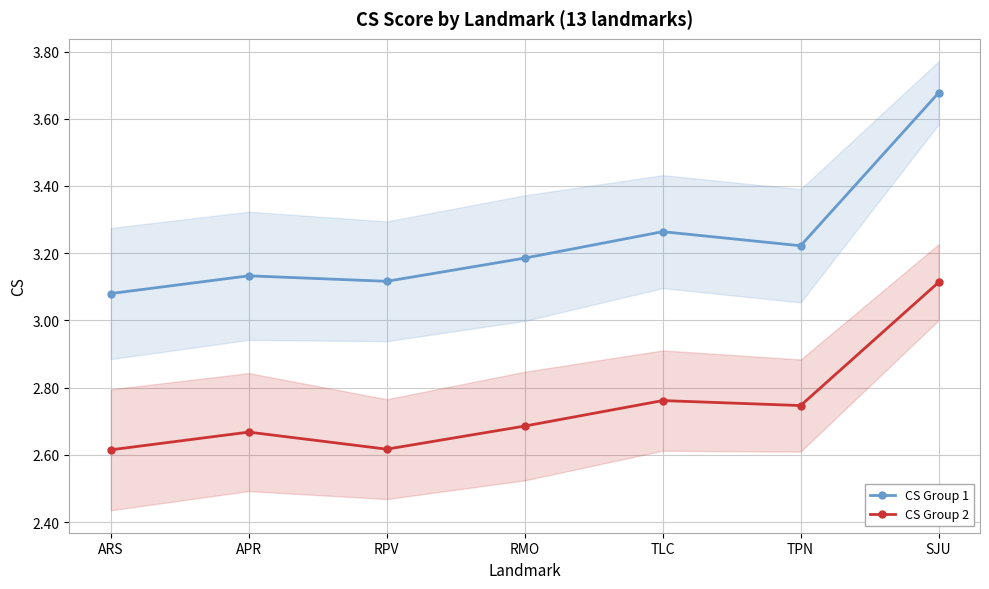

True or false: CS Group 2 and CS Group 1 cross at least once.

False